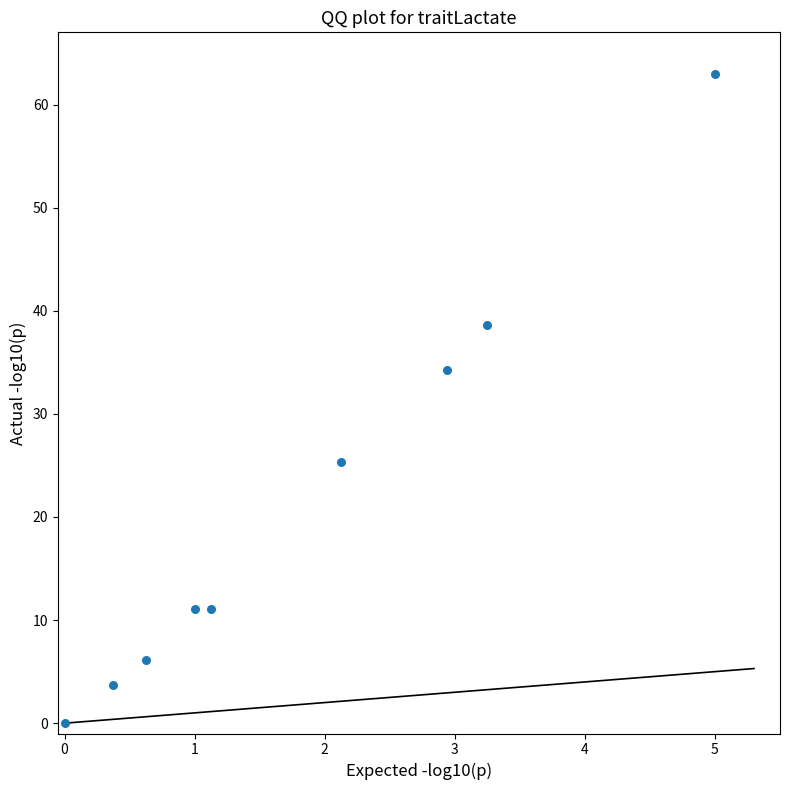

What is the range of Y values (max minus min)?

63.0